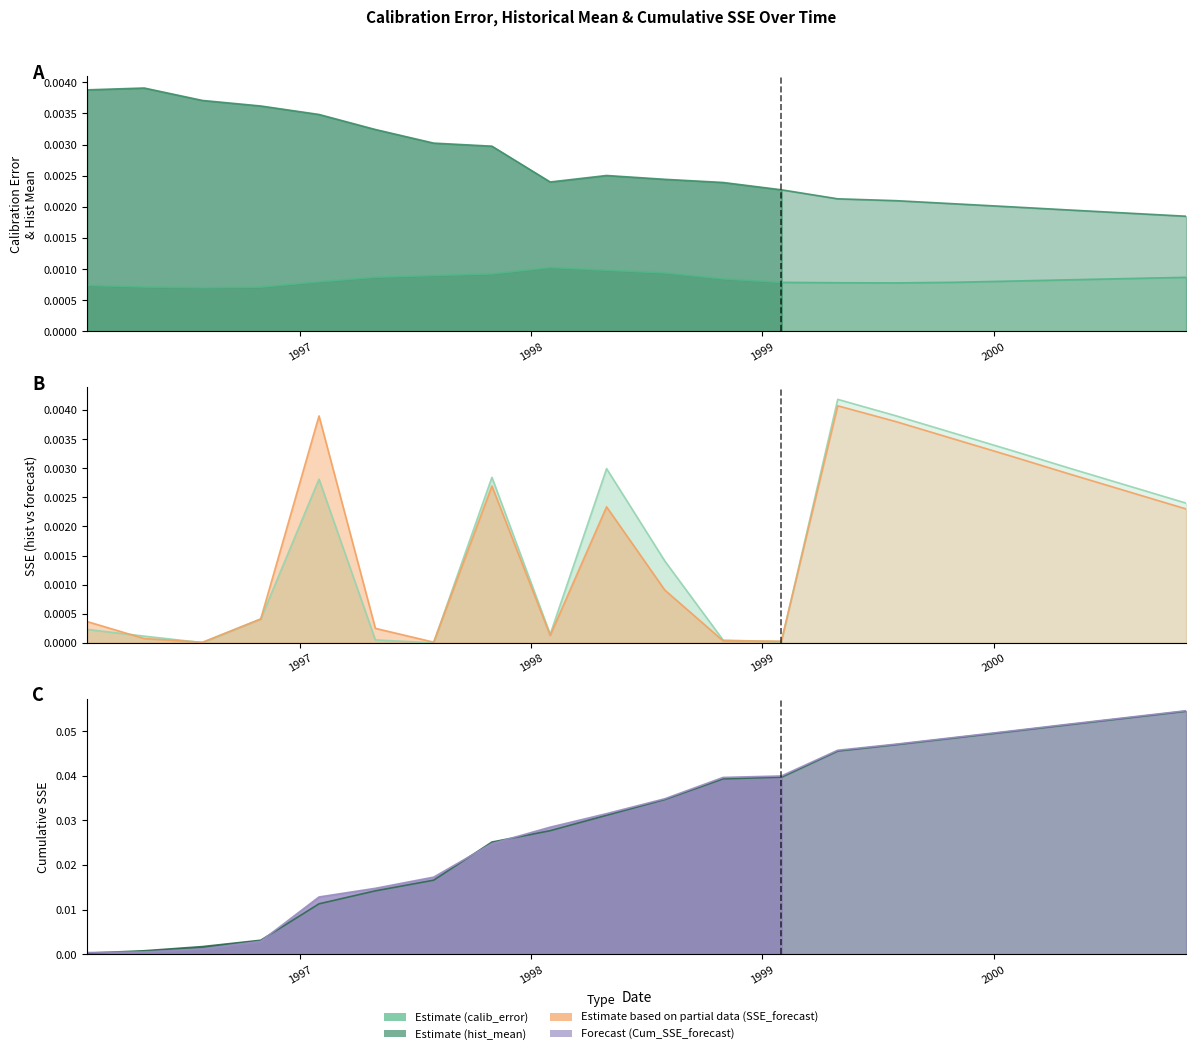

What is the label of the 5th point from the right?

1999-10-31